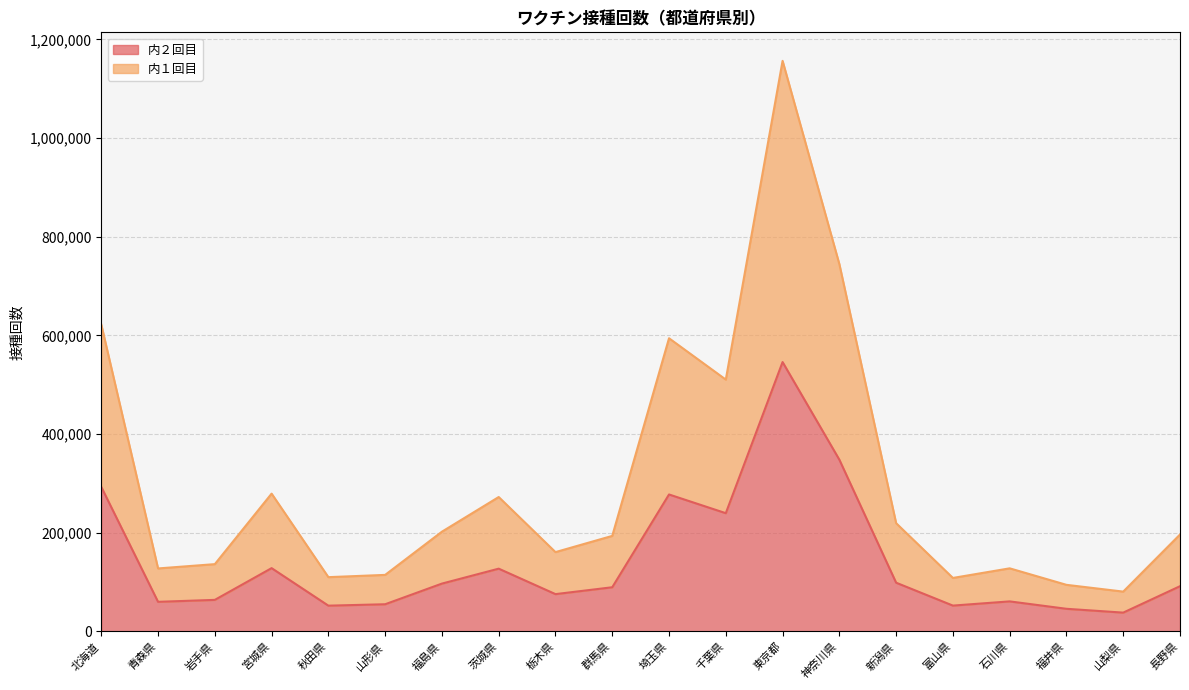

How many data points in 内２回目 are less than 91606?

10